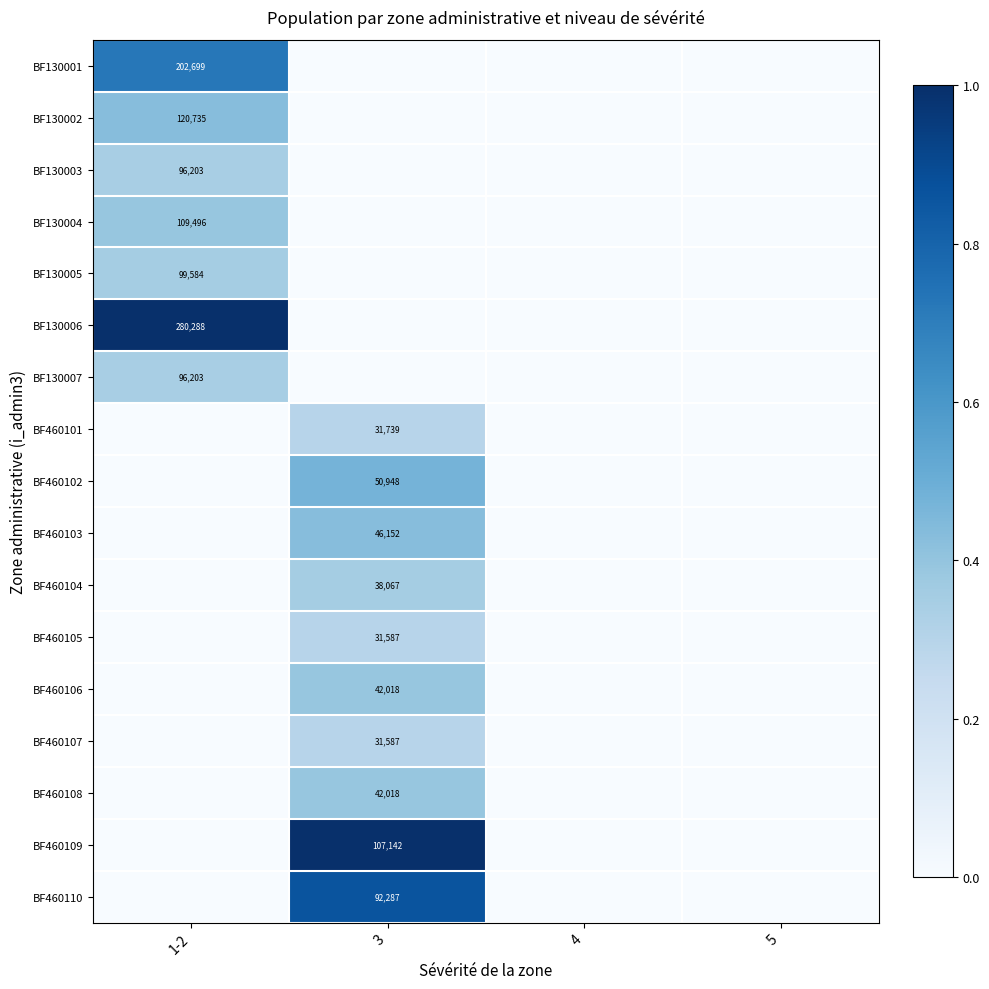

The BF130002 series shows 70237 at 1-2. True or false?

False